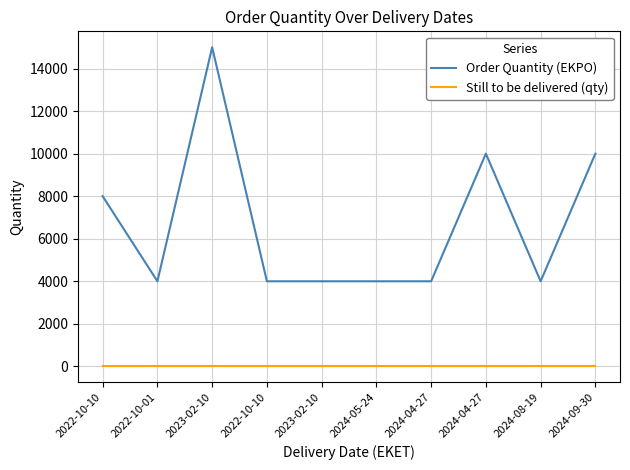

What are all the series names shown in the legend?

Order Quantity (EKPO), Still to be delivered (qty)